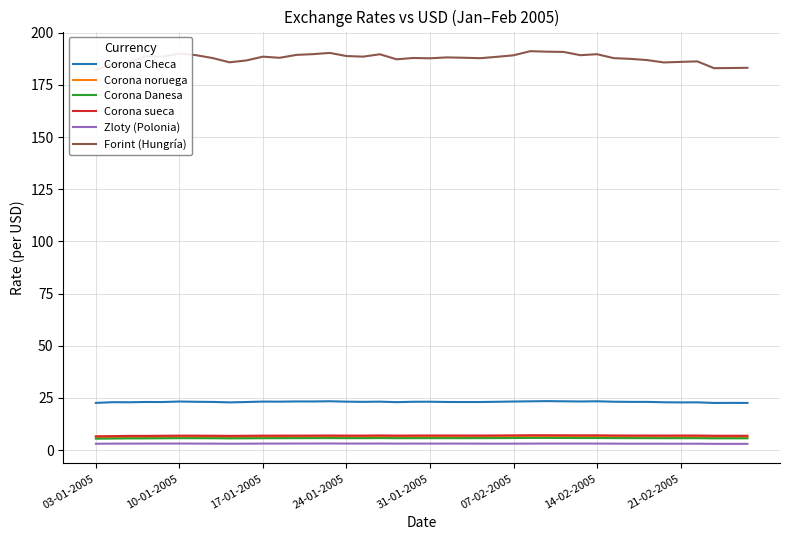

What is the maximum value for Corona sueca?

7.1